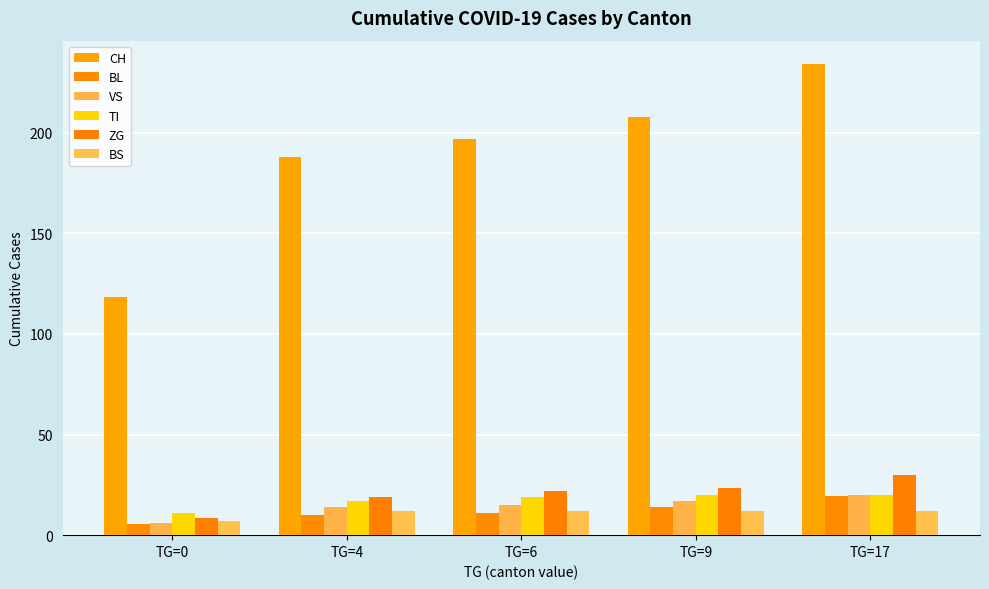

What value does the TI series have at TG=0?

11.2